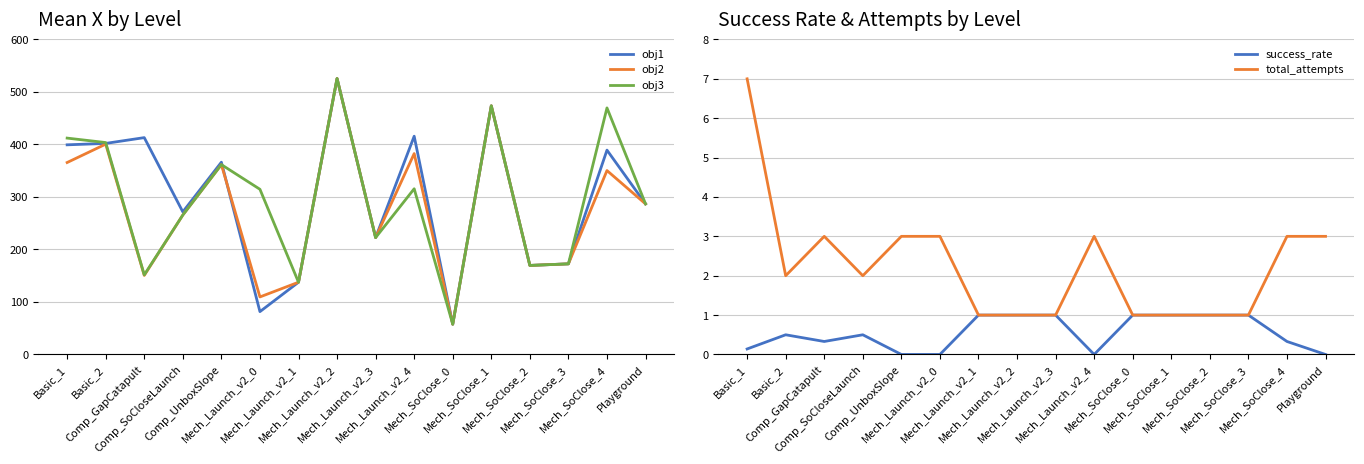

At which category does total_attempts reach its first local valley?

Basic_2